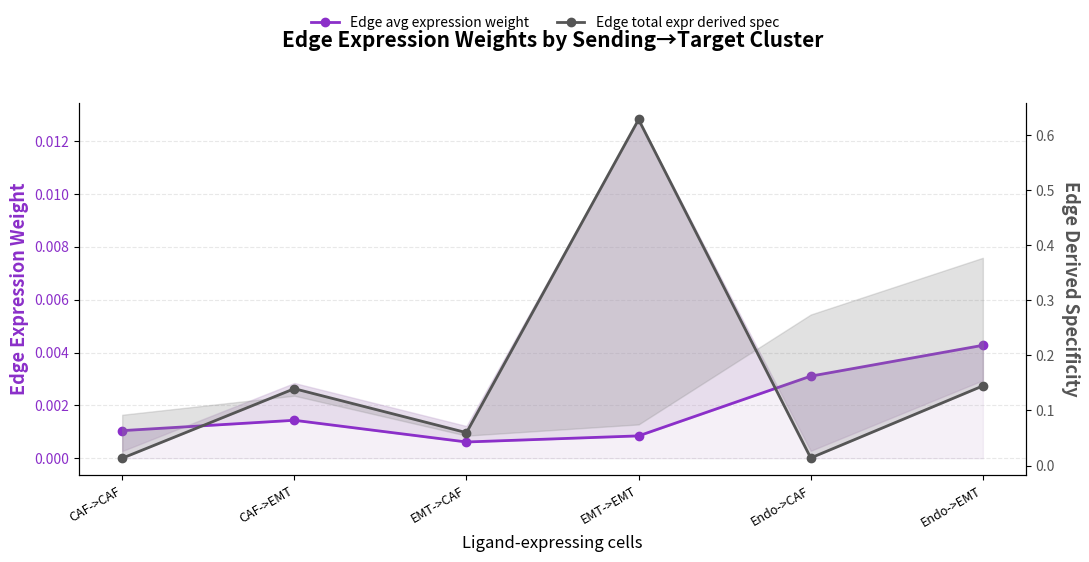

What is the sum of all Edge total expr derived specificity values?

1.0